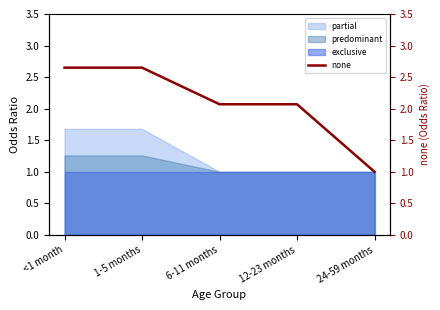

How many values in the none series exceed 2?

4